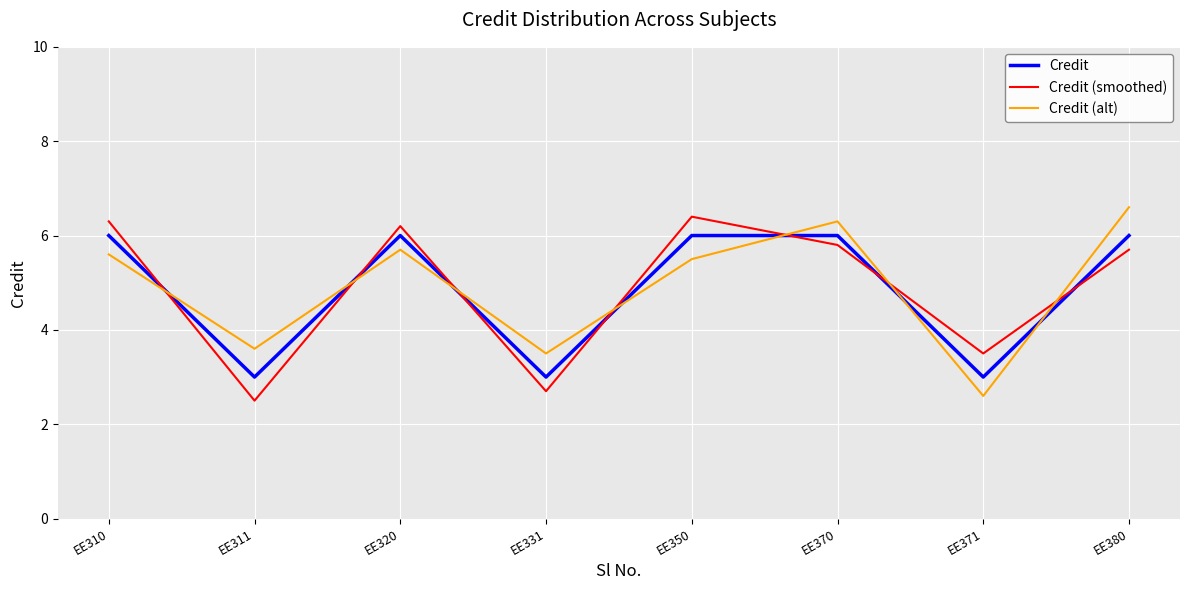

Where do Credit (smoothed) and Credit first cross each other?

EE310 and EE311